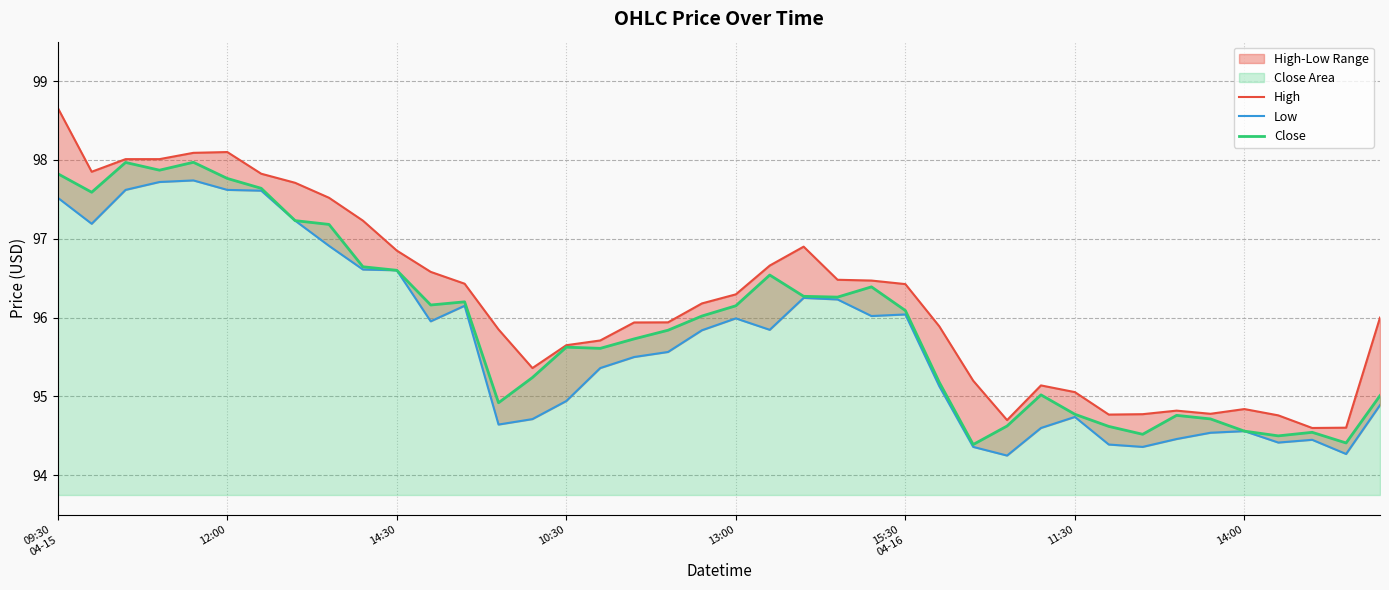

Is it true that High equals 96.4 at 12?

True